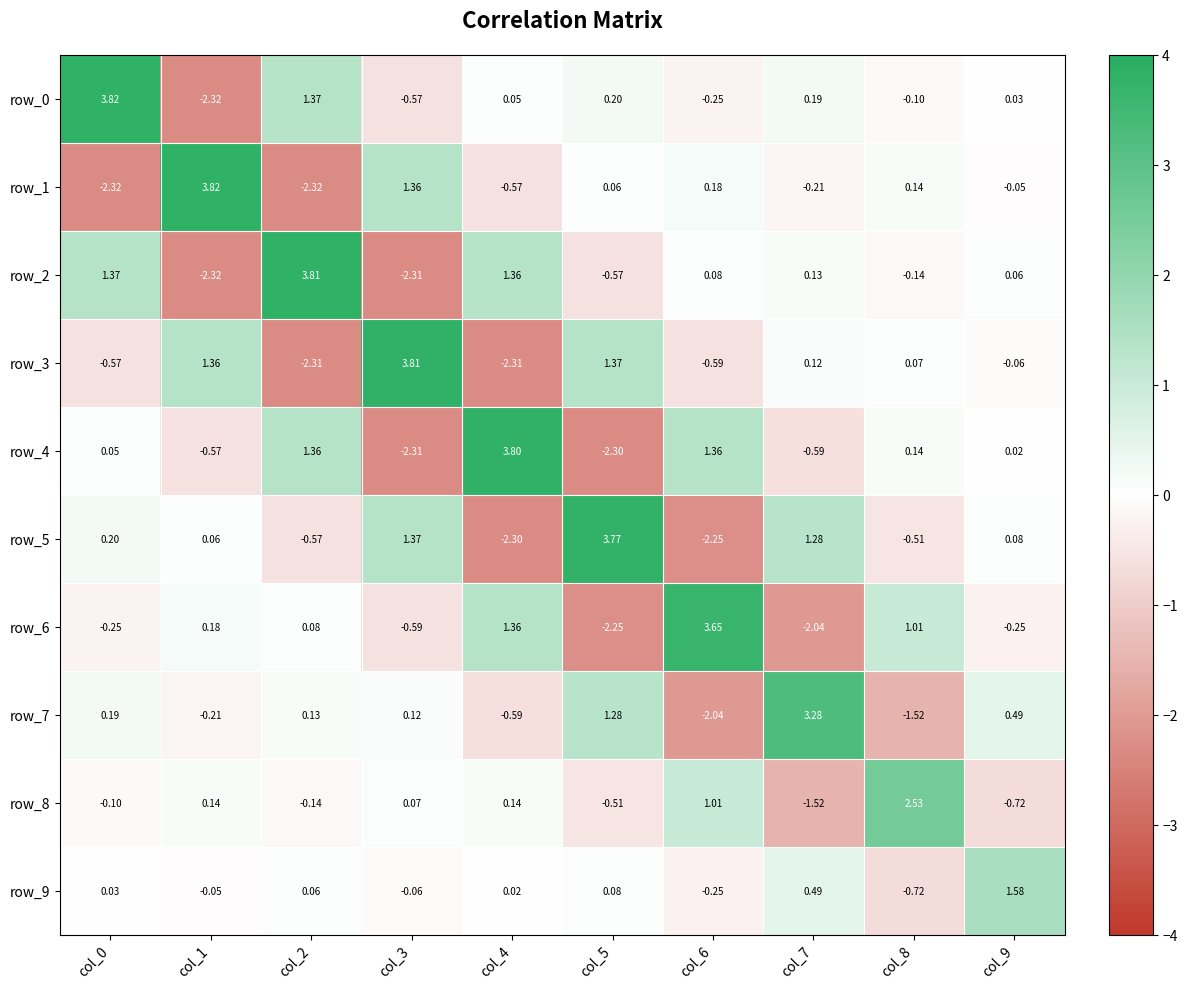

Is the value of row_2 at col_6 greater than the value of row_3 at col_2?

Yes